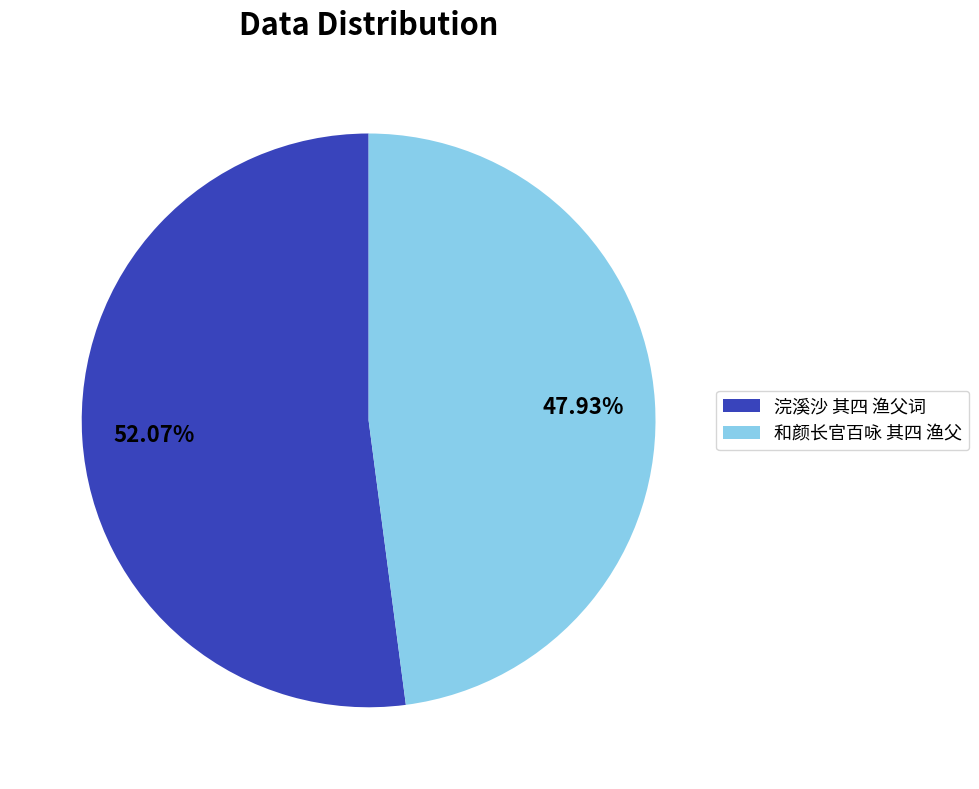

Between 和颜长官百咏 其四 渔父 and 浣溪沙 其四 渔父词, which is larger?

浣溪沙 其四 渔父词